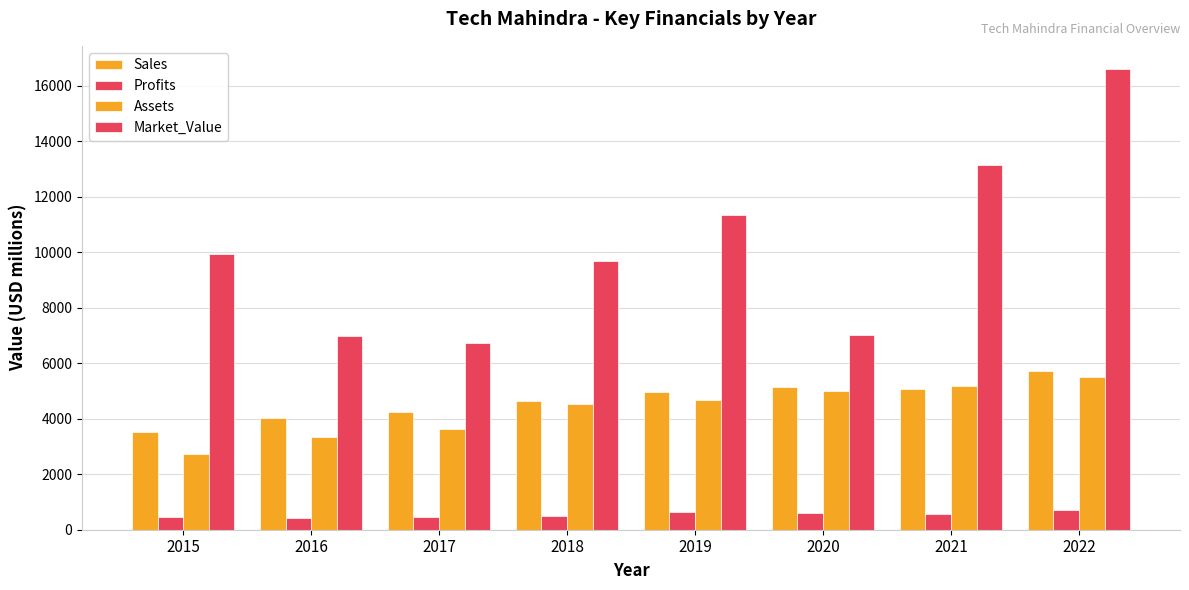

Count the number of data series in this chart.

4